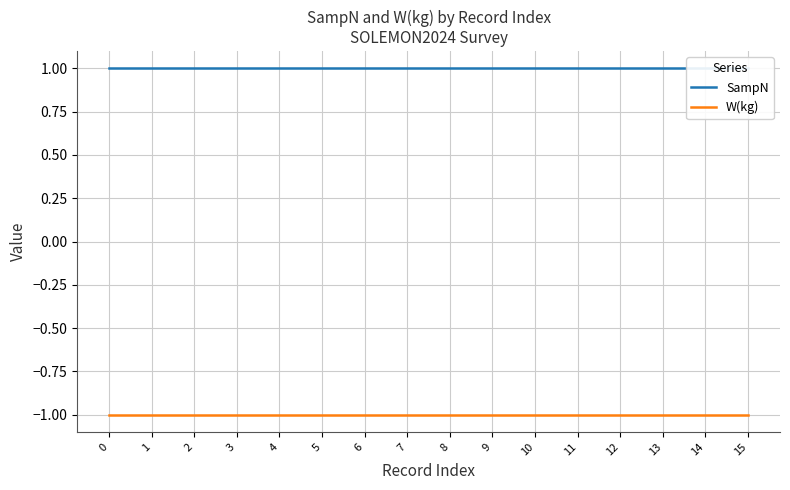

What is the value of the SampN point at the 16th from the left?

1